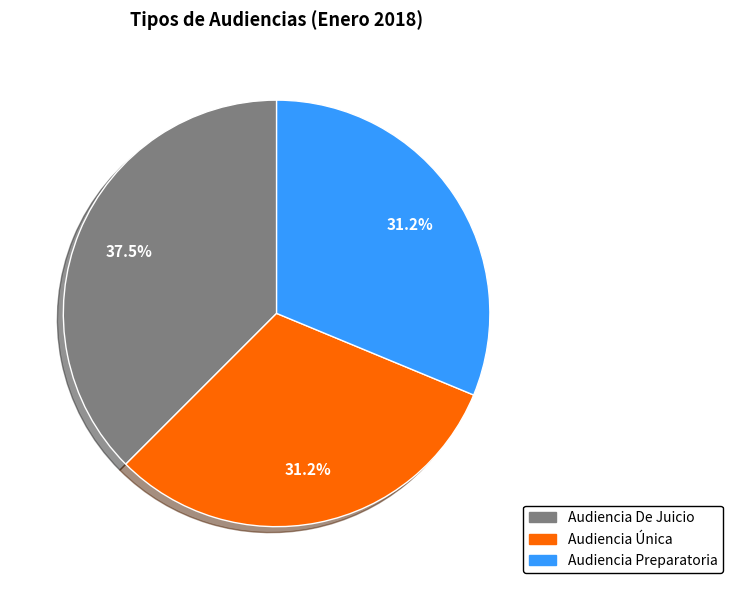

Is the sum of Audiencia De Juicio and Audiencia Preparatoria greater than half?

Yes